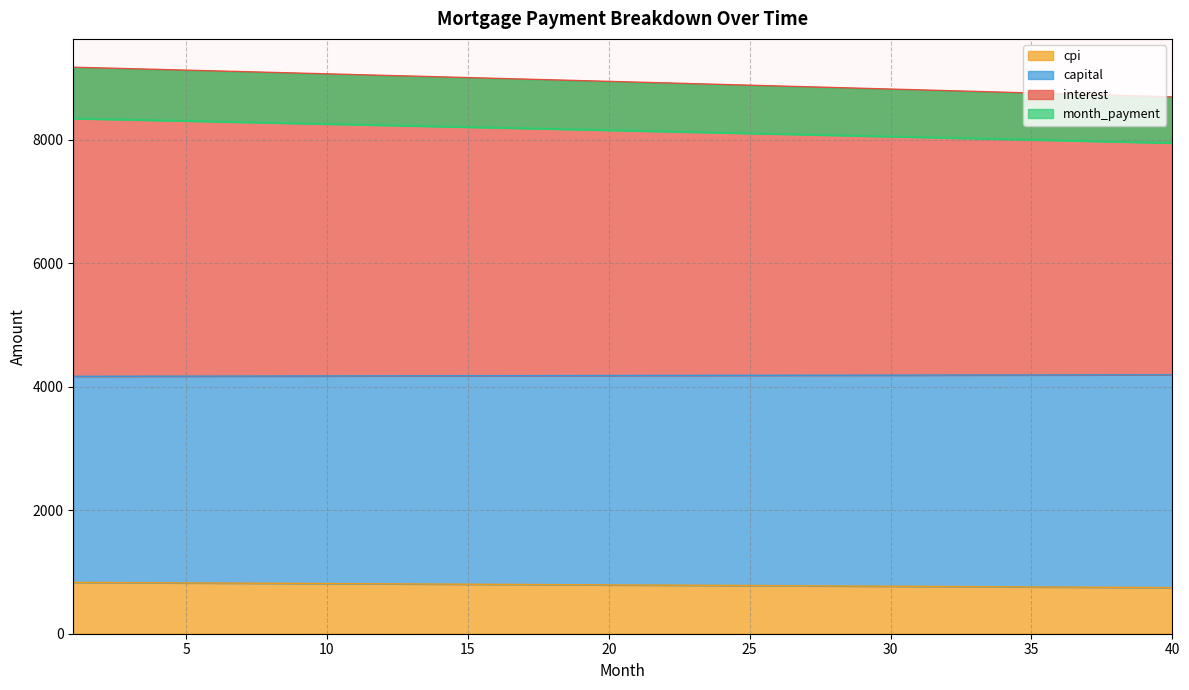

True or false: capital and interest intersect in this chart.

False